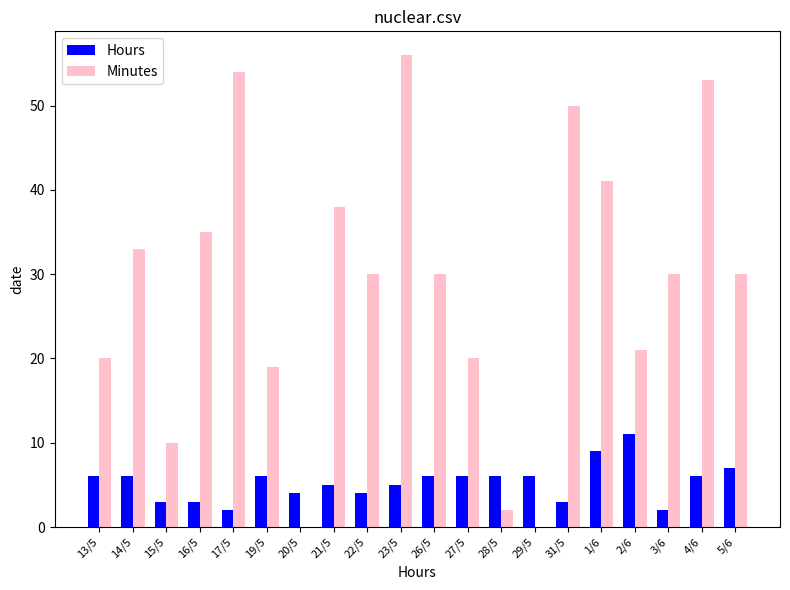

Count the number of categories in the chart.

20